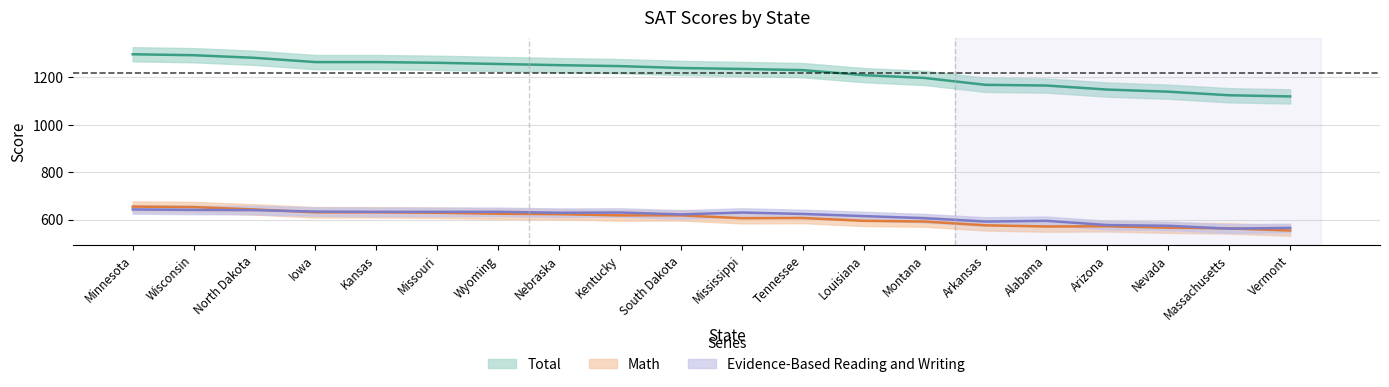

At which category does Evidence-Based Reading and Writing reach its first local peak?

Kentucky